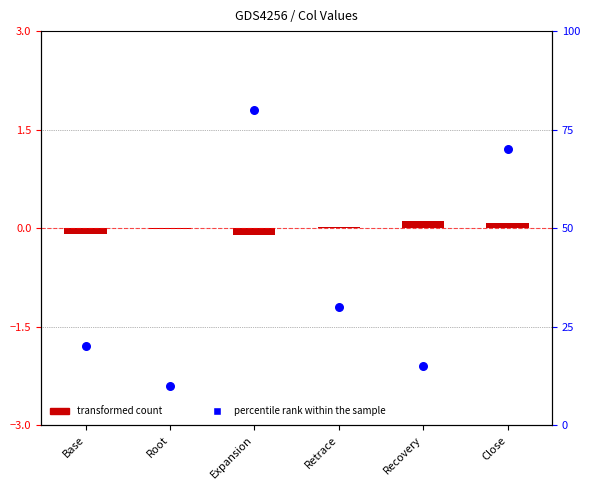

What is the total value across all series at Expansion?

79.9